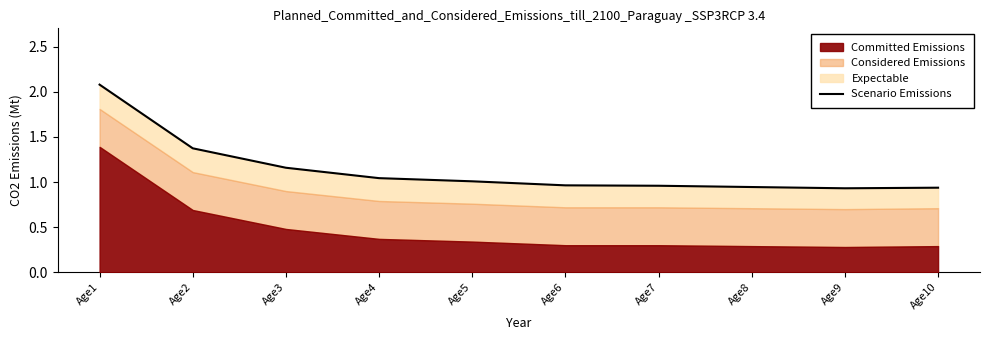

True or false: the data shows 0.9 at Age10.

True